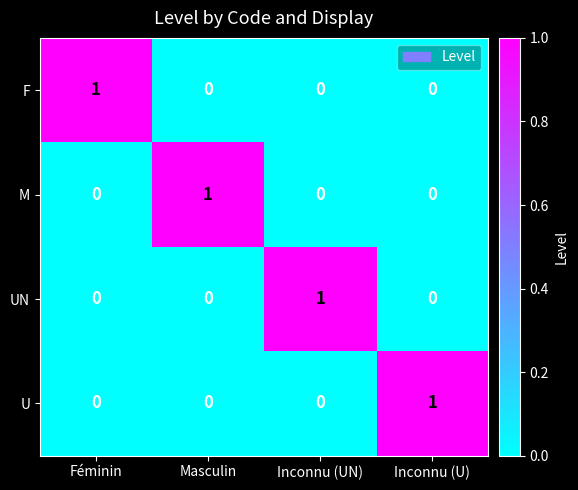

How many UN values are between 0 and 1?

4